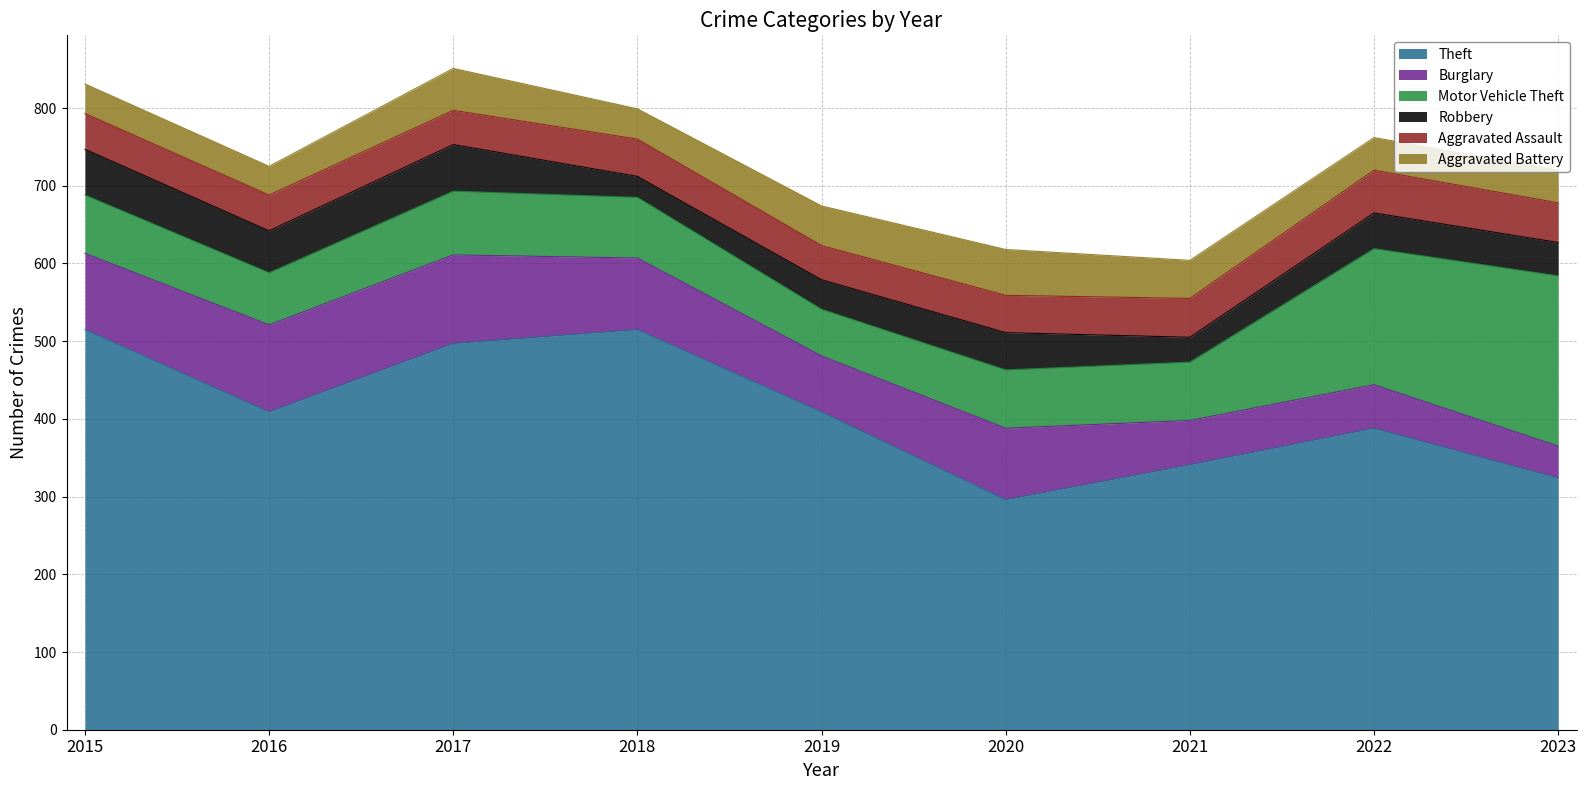

How many data points does each series have?

9